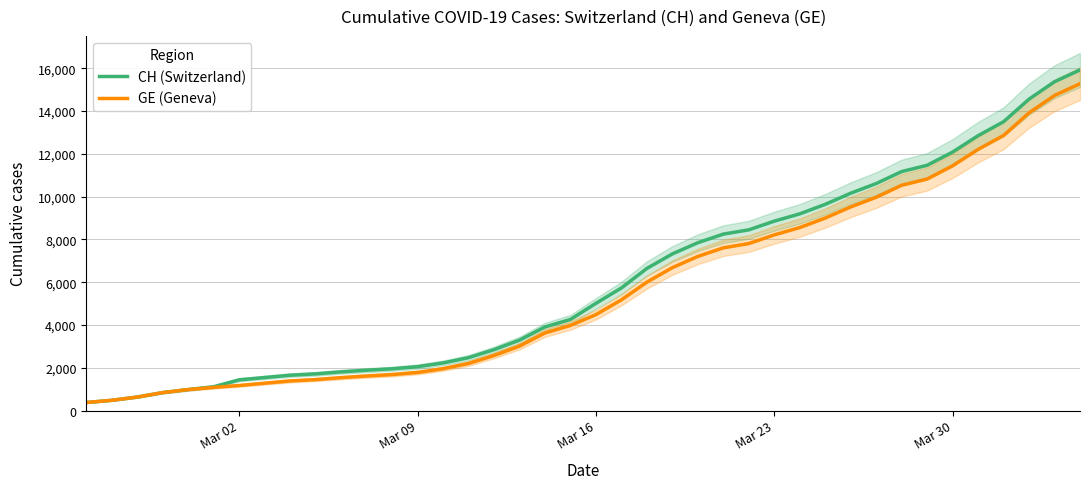

True or false: CH (Switzerland) and GE (Geneva) cross at least once.

False